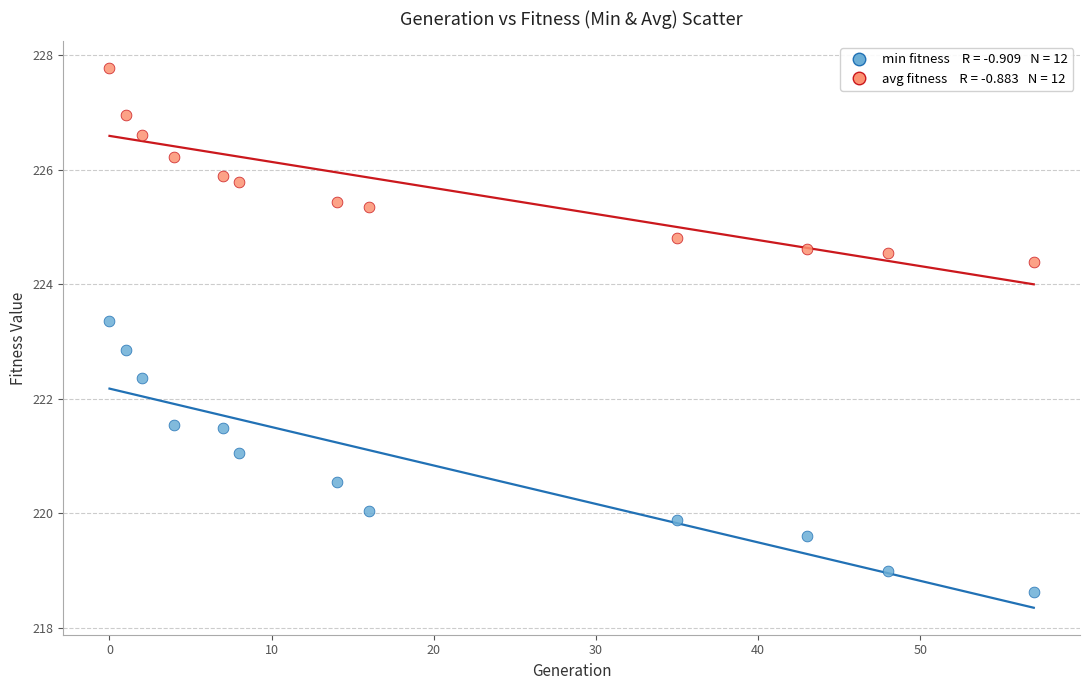

Across all data points, what is the range of X values (max minus min)?

57.0